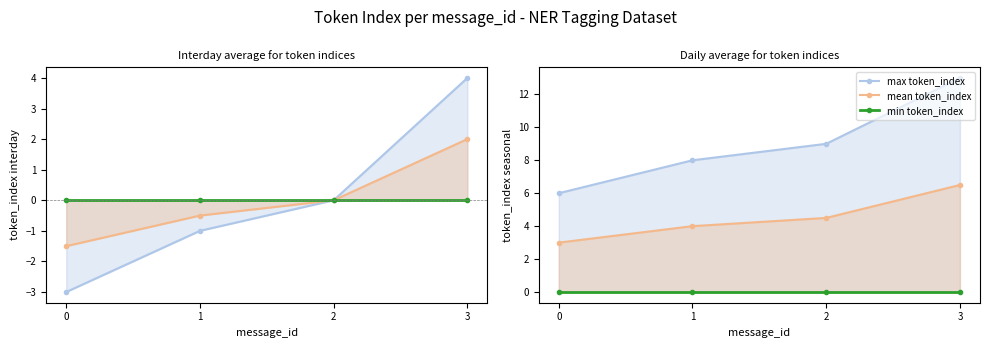

Is the value of mean token_index at 2 greater than the value of max token_index at 3?

No